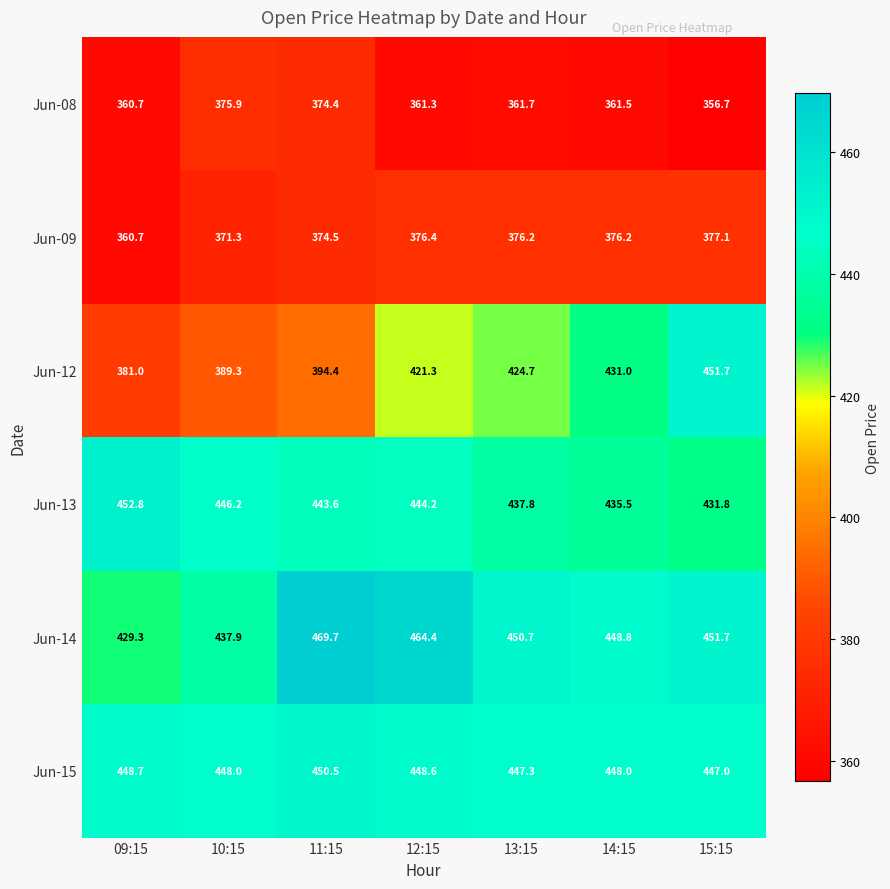

Rank the series at 11:15 from lowest to highest value.

Jun-08, Jun-09, Jun-12, Jun-13, Jun-15, Jun-14